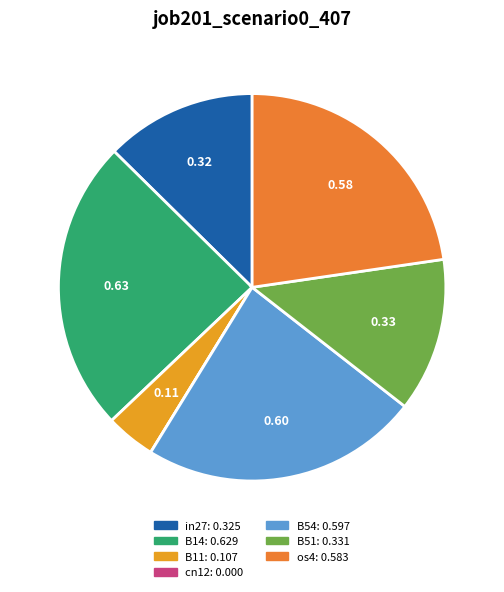

Rank the categories by value from lowest to highest.

cn12, B11, in27, B51, os4, B54, B14